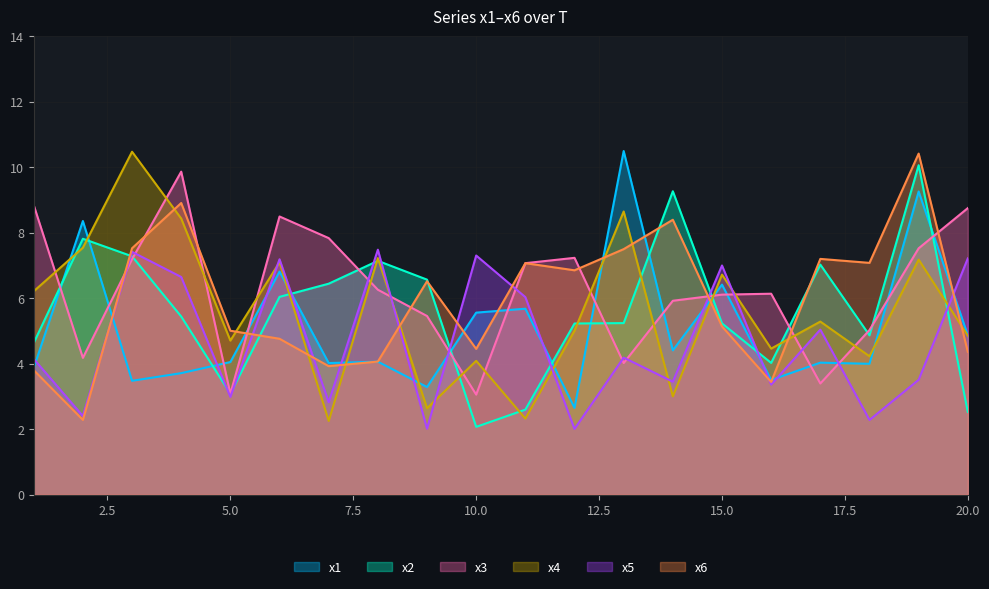

Which category has the lowest value in the x2 series?

10.0